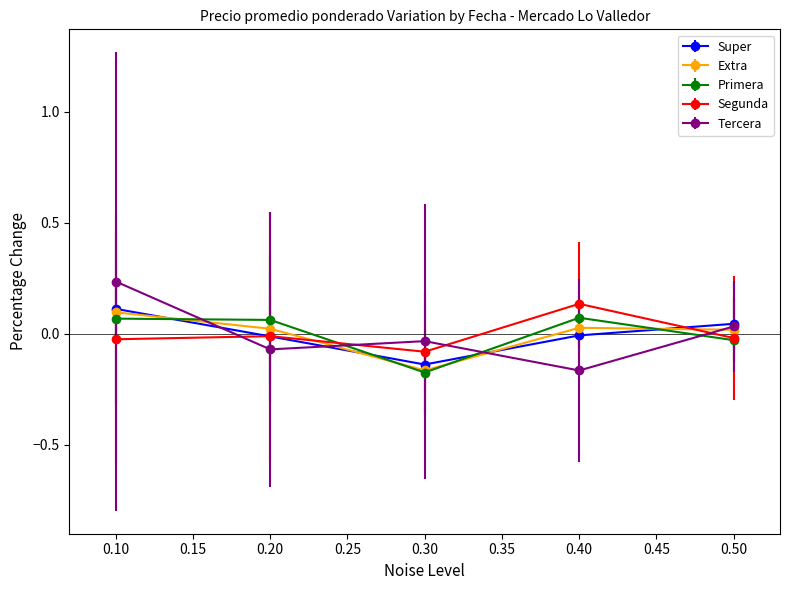

How many series are shown in this chart?

5